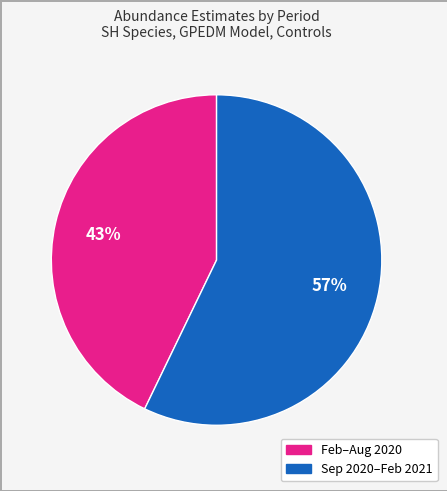

To the nearest percent, what is the difference between the largest and smallest slice percentages?

14%